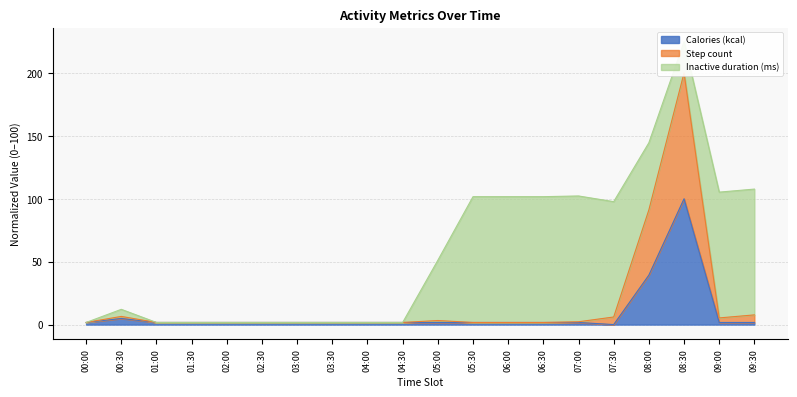

True or false: Calories (kcal) has a value of 1.7 at 05:30.

True